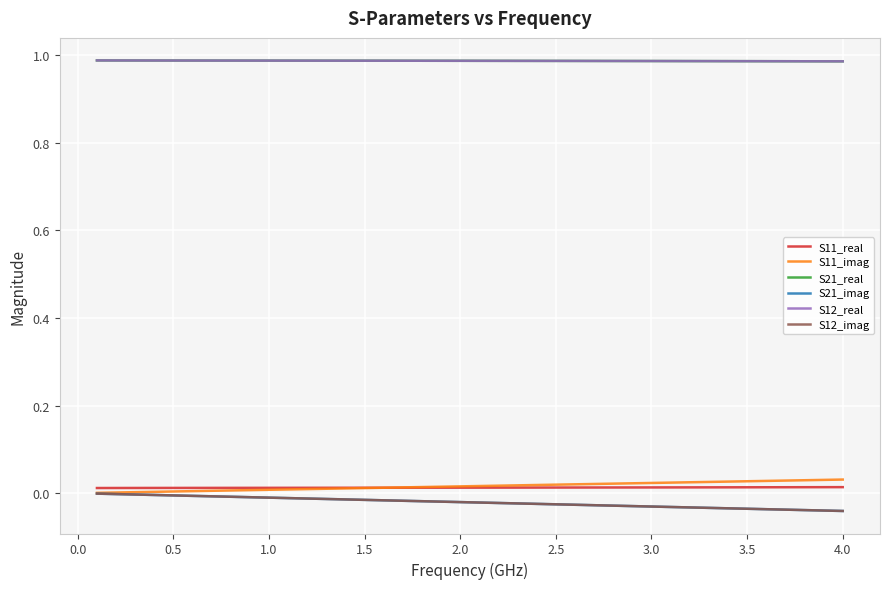

Does the chart have visible grid lines?

Yes